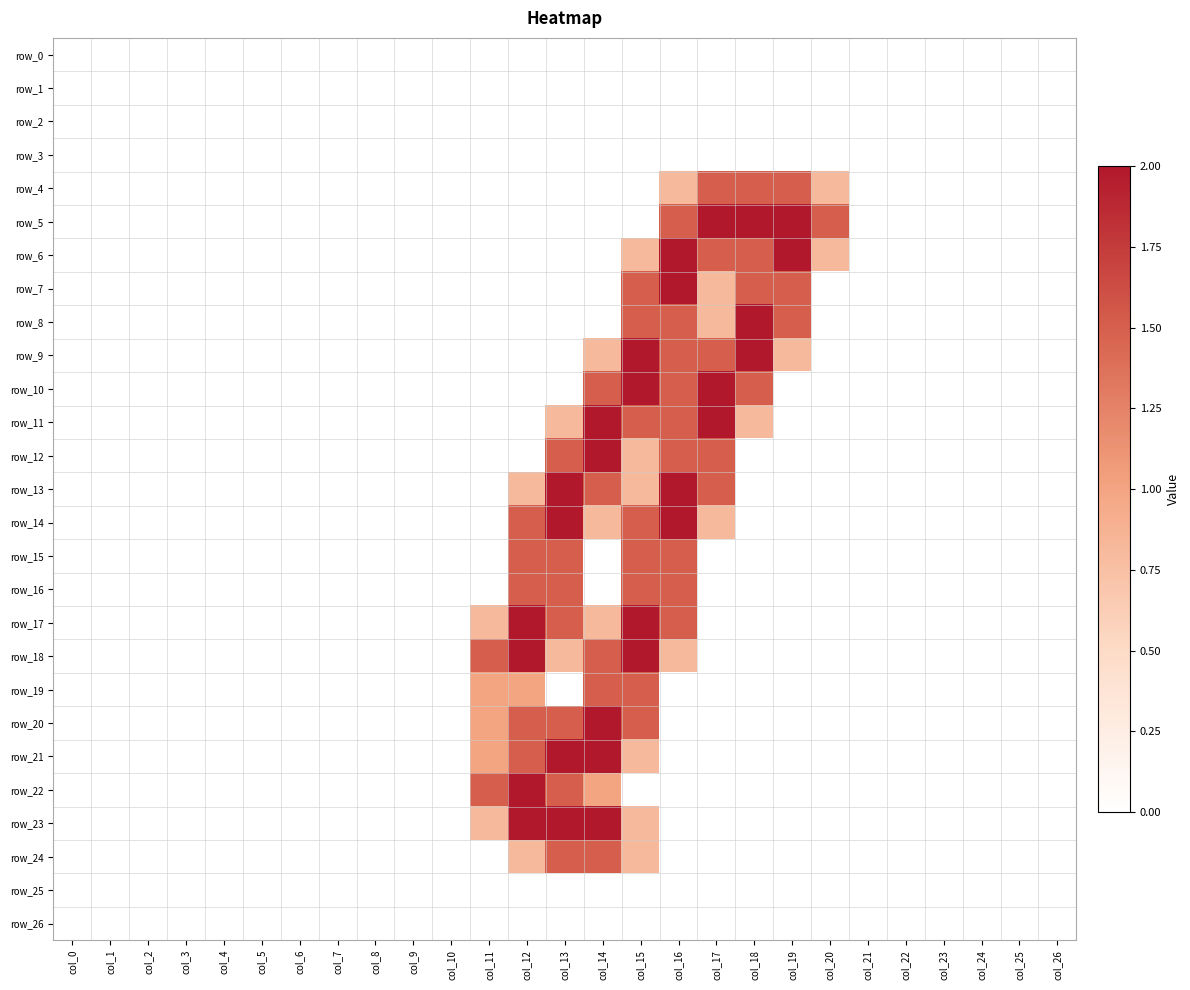

Reading left to right, transcribe all the data shown in this chart.

row_0: 0.0	0.0	0.0	0.0	0.0	0.0	0.0	0.0	0.0	0.0	0.0	0.0	0.0	0.0	0.0	0.0	0.0	0.0	0.0	0.0	0.0	0.0	0.0	0.0	0.0	0.0	0.0
row_1: 0.0	0.0	0.0	0.0	0.0	0.0	0.0	0.0	0.0	0.0	0.0	0.0	0.0	0.0	0.0	0.0	0.0	0.0	0.0	0.0	0.0	0.0	0.0	0.0	0.0	0.0	0.0
row_2: 0.0	0.0	0.0	0.0	0.0	0.0	0.0	0.0	0.0	0.0	0.0	0.0	0.0	0.0	0.0	0.0	0.0	0.0	0.0	0.0	0.0	0.0	0.0	0.0	0.0	0.0	0.0
row_3: 0.0	0.0	0.0	0.0	0.0	0.0	0.0	0.0	0.0	0.0	0.0	0.0	0.0	0.0	0.0	0.0	0.0	0.0	0.0	0.0	0.0	0.0	0.0	0.0	0.0	0.0	0.0
row_4: 0.0	0.0	0.0	0.0	0.0	0.0	0.0	0.0	0.0	0.0	0.0	0.0	0.0	0.0	0.0	0.0	0.8	1.5	1.5	1.5	0.8	0.0	0.0	0.0	0.0	0.0	0.0
row_5: 0.0	0.0	0.0	0.0	0.0	0.0	0.0	0.0	0.0	0.0	0.0	0.0	0.0	0.0	0.0	0.0	1.5	2.0	2.0	2.0	1.5	0.0	0.0	0.0	0.0	0.0	0.0
row_6: 0.0	0.0	0.0	0.0	0.0	0.0	0.0	0.0	0.0	0.0	0.0	0.0	0.0	0.0	0.0	0.8	2.0	1.5	1.5	2.0	0.8	0.0	0.0	0.0	0.0	0.0	0.0
row_7: 0.0	0.0	0.0	0.0	0.0	0.0	0.0	0.0	0.0	0.0	0.0	0.0	0.0	0.0	0.0	1.5	2.0	0.8	1.5	1.5	0.0	0.0	0.0	0.0	0.0	0.0	0.0
row_8: 0.0	0.0	0.0	0.0	0.0	0.0	0.0	0.0	0.0	0.0	0.0	0.0	0.0	0.0	0.0	1.5	1.5	0.8	2.0	1.5	0.0	0.0	0.0	0.0	0.0	0.0	0.0
row_9: 0.0	0.0	0.0	0.0	0.0	0.0	0.0	0.0	0.0	0.0	0.0	0.0	0.0	0.0	0.8	2.0	1.5	1.5	2.0	0.8	0.0	0.0	0.0	0.0	0.0	0.0	0.0
row_10: 0.0	0.0	0.0	0.0	0.0	0.0	0.0	0.0	0.0	0.0	0.0	0.0	0.0	0.0	1.5	2.0	1.5	2.0	1.5	0.0	0.0	0.0	0.0	0.0	0.0	0.0	0.0
row_11: 0.0	0.0	0.0	0.0	0.0	0.0	0.0	0.0	0.0	0.0	0.0	0.0	0.0	0.8	2.0	1.5	1.5	2.0	0.8	0.0	0.0	0.0	0.0	0.0	0.0	0.0	0.0
row_12: 0.0	0.0	0.0	0.0	0.0	0.0	0.0	0.0	0.0	0.0	0.0	0.0	0.0	1.5	2.0	0.8	1.5	1.5	0.0	0.0	0.0	0.0	0.0	0.0	0.0	0.0	0.0
row_13: 0.0	0.0	0.0	0.0	0.0	0.0	0.0	0.0	0.0	0.0	0.0	0.0	0.8	2.0	1.5	0.8	2.0	1.5	0.0	0.0	0.0	0.0	0.0	0.0	0.0	0.0	0.0
row_14: 0.0	0.0	0.0	0.0	0.0	0.0	0.0	0.0	0.0	0.0	0.0	0.0	1.5	2.0	0.8	1.5	2.0	0.8	0.0	0.0	0.0	0.0	0.0	0.0	0.0	0.0	0.0
row_15: 0.0	0.0	0.0	0.0	0.0	0.0	0.0	0.0	0.0	0.0	0.0	0.0	1.5	1.5	0.0	1.5	1.5	0.0	0.0	0.0	0.0	0.0	0.0	0.0	0.0	0.0	0.0
row_16: 0.0	0.0	0.0	0.0	0.0	0.0	0.0	0.0	0.0	0.0	0.0	0.0	1.5	1.5	0.0	1.5	1.5	0.0	0.0	0.0	0.0	0.0	0.0	0.0	0.0	0.0	0.0
row_17: 0.0	0.0	0.0	0.0	0.0	0.0	0.0	0.0	0.0	0.0	0.0	0.8	2.0	1.5	0.8	2.0	1.5	0.0	0.0	0.0	0.0	0.0	0.0	0.0	0.0	0.0	0.0
row_18: 0.0	0.0	0.0	0.0	0.0	0.0	0.0	0.0	0.0	0.0	0.0	1.5	2.0	0.8	1.5	2.0	0.8	0.0	0.0	0.0	0.0	0.0	0.0	0.0	0.0	0.0	0.0
row_19: 0.0	0.0	0.0	0.0	0.0	0.0	0.0	0.0	0.0	0.0	0.0	1.0	1.0	0.0	1.5	1.5	0.0	0.0	0.0	0.0	0.0	0.0	0.0	0.0	0.0	0.0	0.0
row_20: 0.0	0.0	0.0	0.0	0.0	0.0	0.0	0.0	0.0	0.0	0.0	1.0	1.5	1.5	2.0	1.5	0.0	0.0	0.0	0.0	0.0	0.0	0.0	0.0	0.0	0.0	0.0
row_21: 0.0	0.0	0.0	0.0	0.0	0.0	0.0	0.0	0.0	0.0	0.0	1.0	1.5	2.0	2.0	0.8	0.0	0.0	0.0	0.0	0.0	0.0	0.0	0.0	0.0	0.0	0.0
row_22: 0.0	0.0	0.0	0.0	0.0	0.0	0.0	0.0	0.0	0.0	0.0	1.5	2.0	1.5	1.0	0.0	0.0	0.0	0.0	0.0	0.0	0.0	0.0	0.0	0.0	0.0	0.0
row_23: 0.0	0.0	0.0	0.0	0.0	0.0	0.0	0.0	0.0	0.0	0.0	0.8	2.0	2.0	2.0	0.8	0.0	0.0	0.0	0.0	0.0	0.0	0.0	0.0	0.0	0.0	0.0
row_24: 0.0	0.0	0.0	0.0	0.0	0.0	0.0	0.0	0.0	0.0	0.0	0.0	0.8	1.5	1.5	0.8	0.0	0.0	0.0	0.0	0.0	0.0	0.0	0.0	0.0	0.0	0.0
row_25: 0.0	0.0	0.0	0.0	0.0	0.0	0.0	0.0	0.0	0.0	0.0	0.0	0.0	0.0	0.0	0.0	0.0	0.0	0.0	0.0	0.0	0.0	0.0	0.0	0.0	0.0	0.0
row_26: 0.0	0.0	0.0	0.0	0.0	0.0	0.0	0.0	0.0	0.0	0.0	0.0	0.0	0.0	0.0	0.0	0.0	0.0	0.0	0.0	0.0	0.0	0.0	0.0	0.0	0.0	0.0